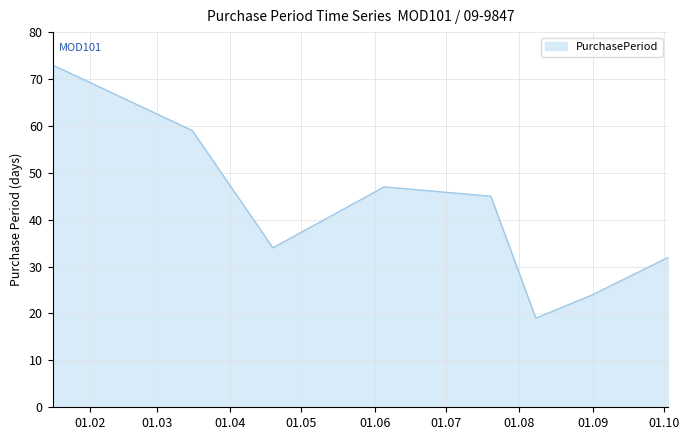

What is the average value?

42